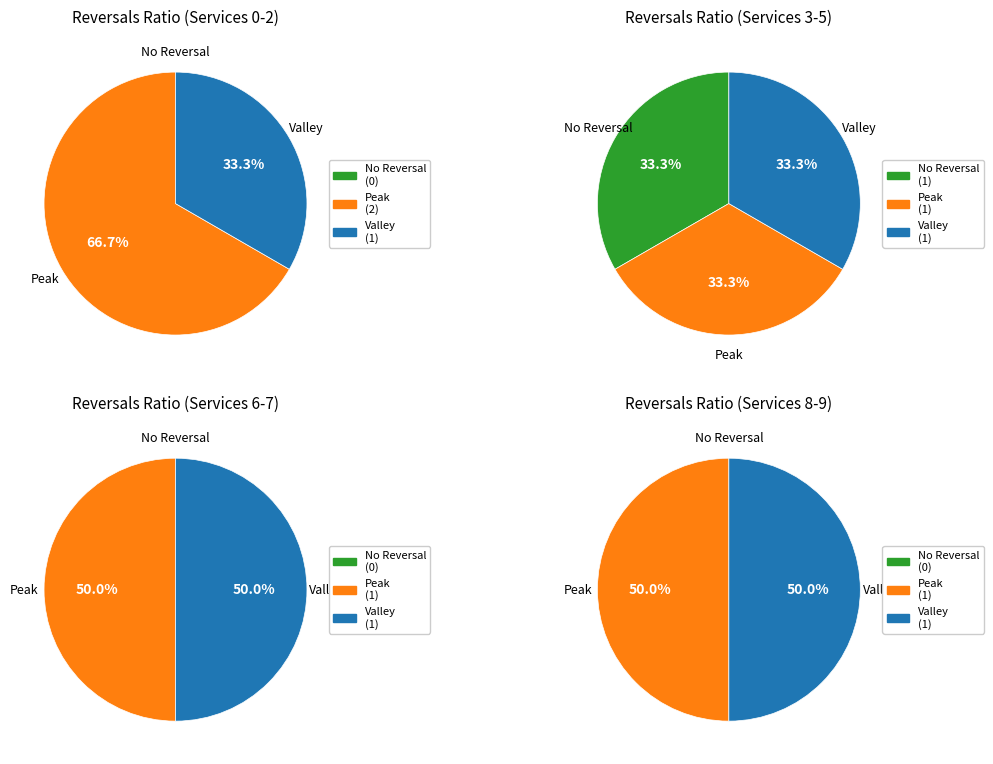

Combined, do service3 and service1 account for over 50%?

Yes